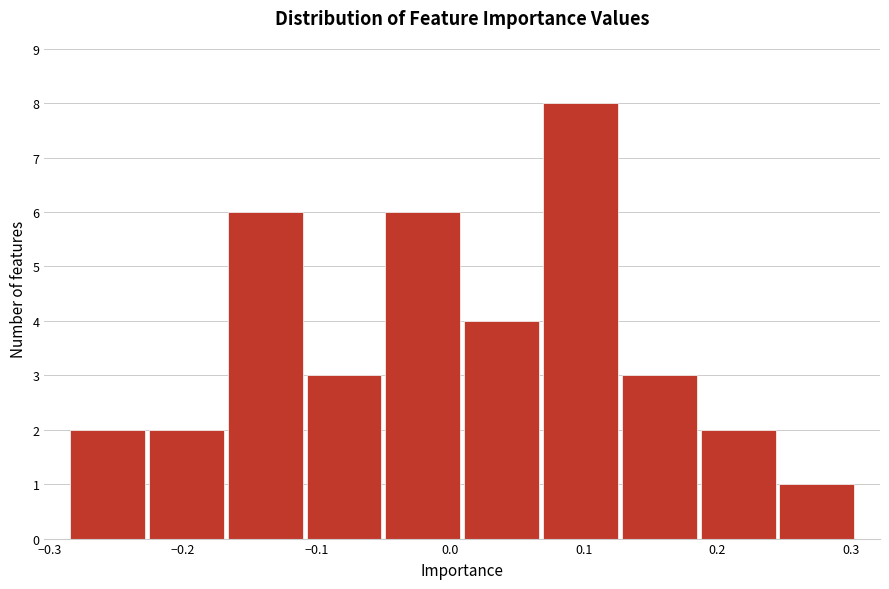

Reading left to right, list every bar in this chart as the range it spans on the x-axis followed by its height. Neither the bar edges nor the heights are printed on the chart, so give them approximately, as read against the axes.

-0.29 to -0.23: 2
-0.23 to -0.17: 2
-0.17 to -0.11: 6
-0.11 to -0.05: 3
-0.05 to 0.01: 6
0.01 to 0.07: 4
0.07 to 0.13: 8
0.13 to 0.19: 3
0.19 to 0.25: 2
0.25 to 0.30: 1